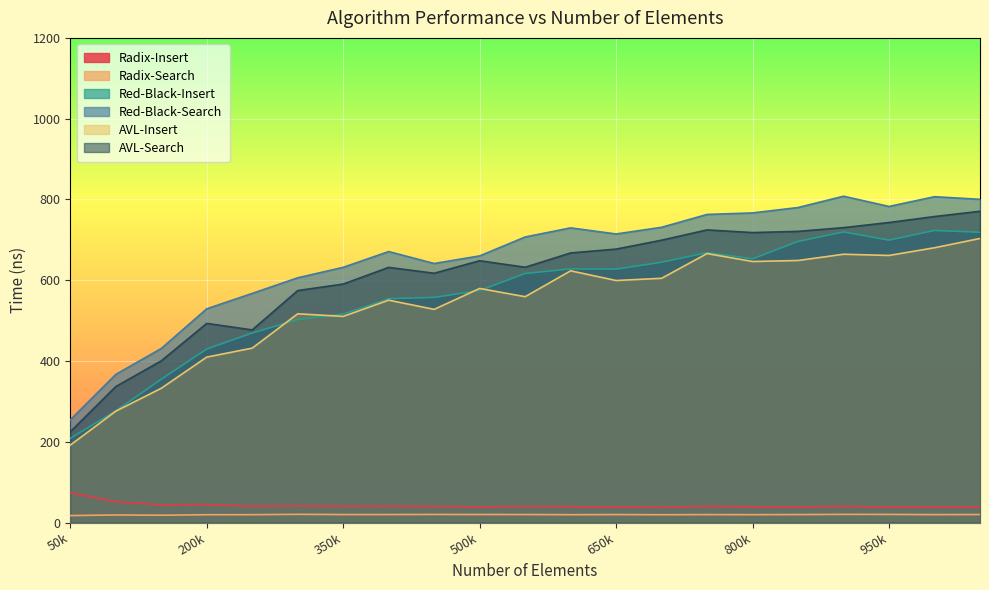

True or false: Red-Black-Insert has a value of 208.3 at 50k.

True